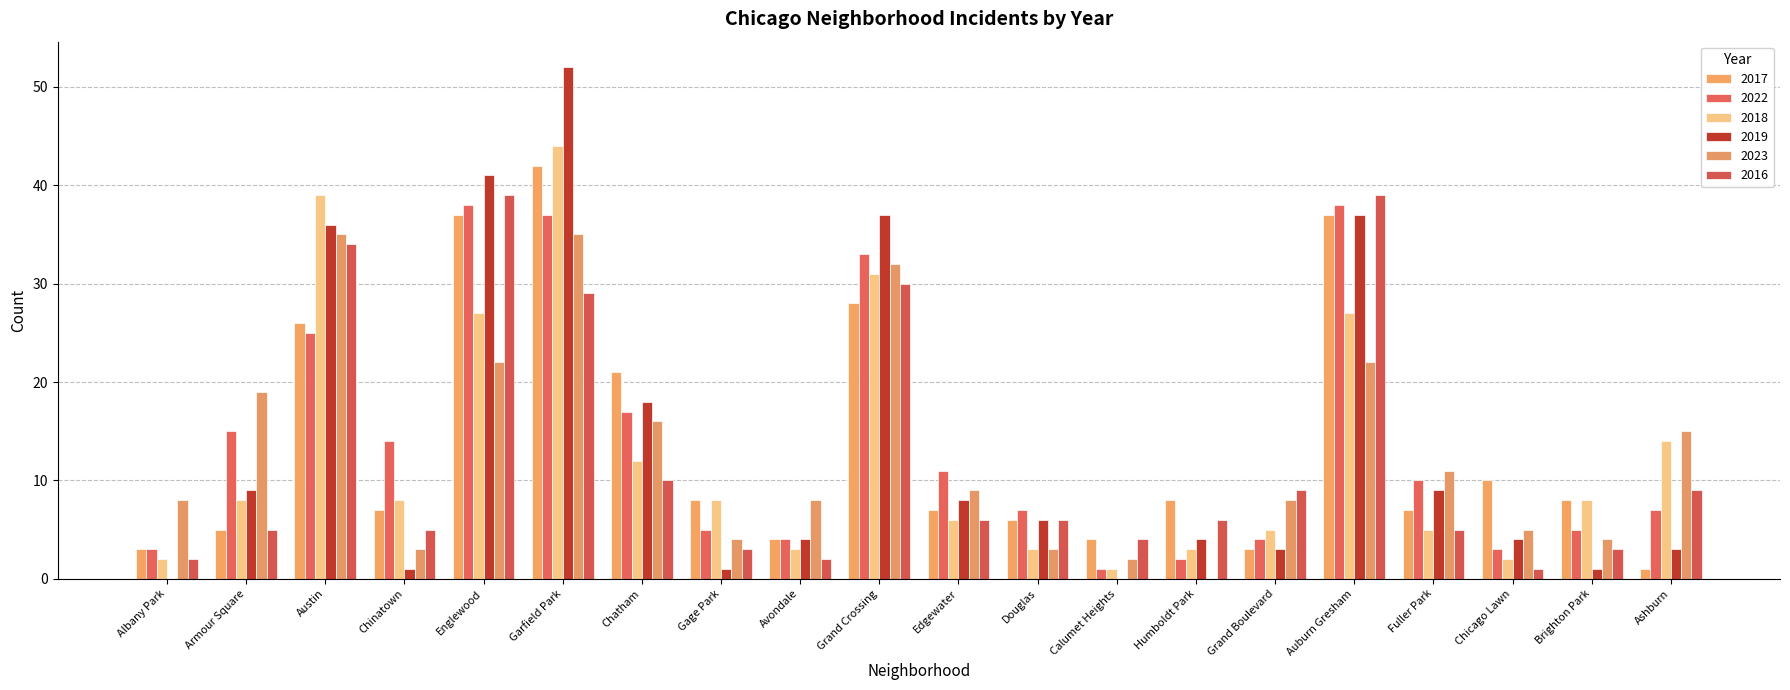

Where does the 2023 series first go above 9?

Armour Square